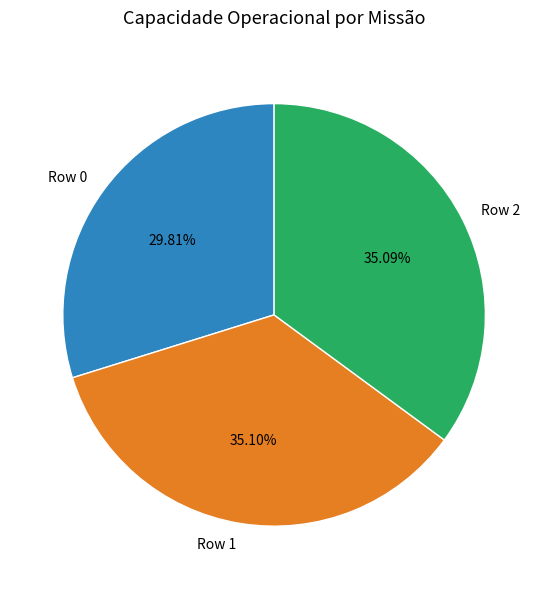

Does Row 1 represent more than half of the total?

No